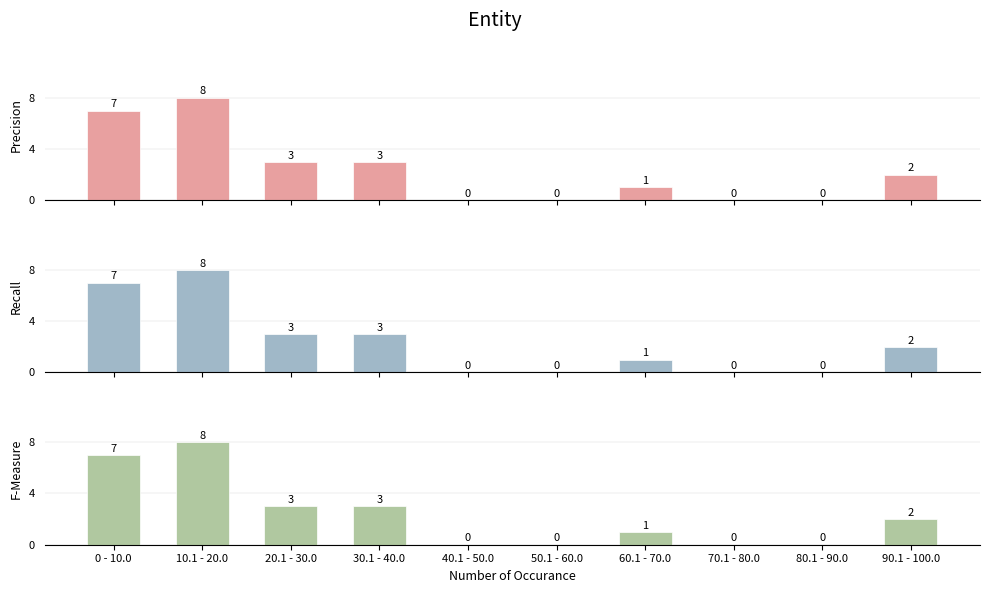

At which label does Recall first exceed 2?

0 - 10.0